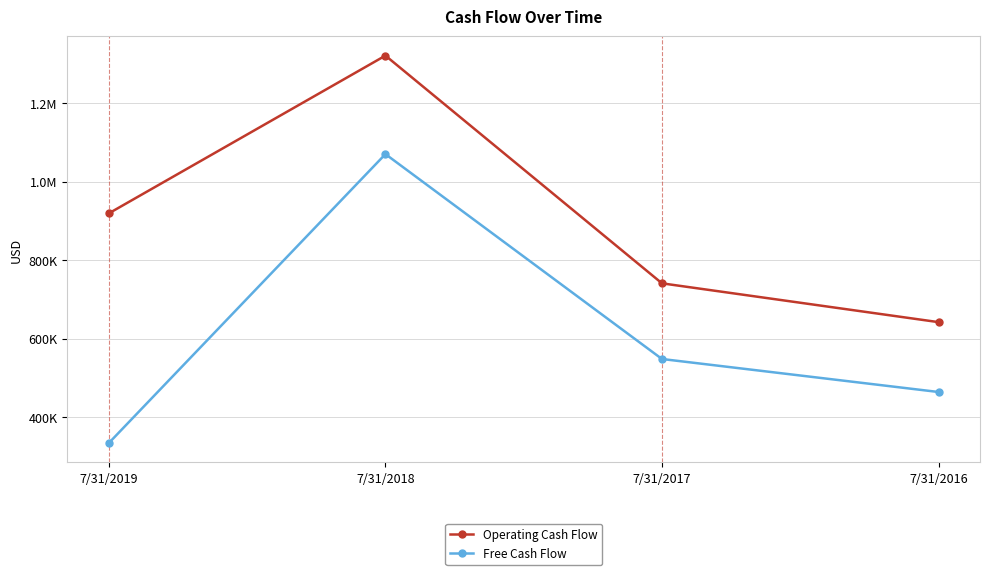

What are all the series names shown in the legend?

Operating Cash Flow, Free Cash Flow